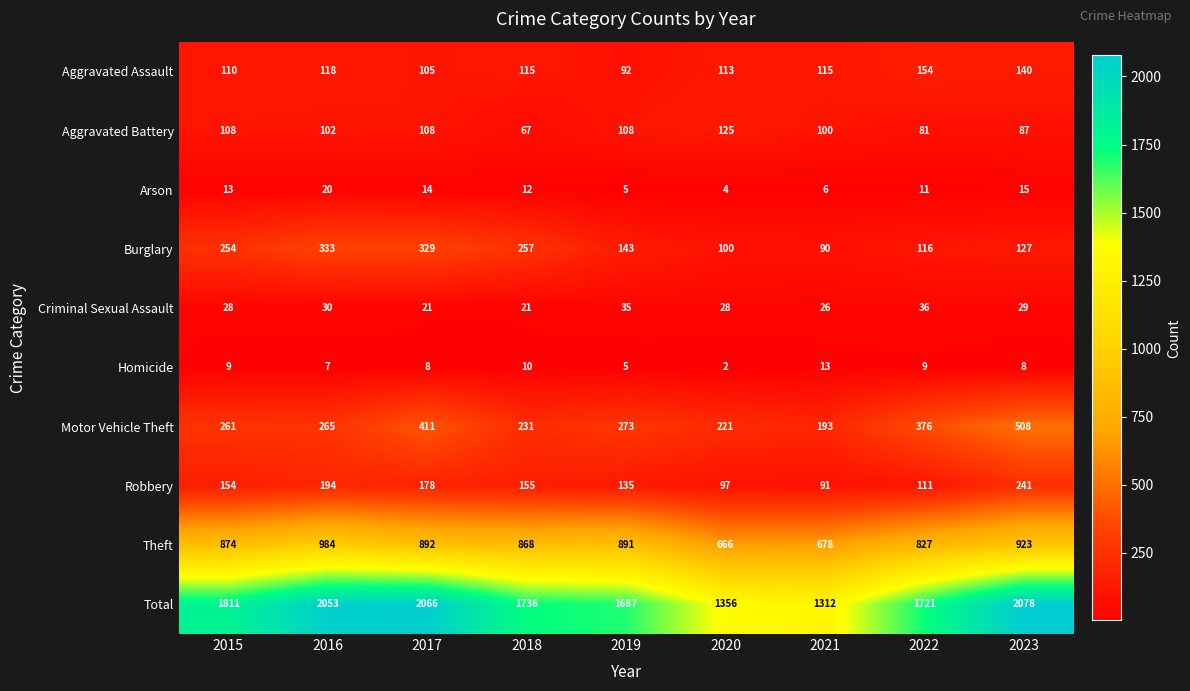

Is it true that Aggravated Assault equals 115 at 2021?

True